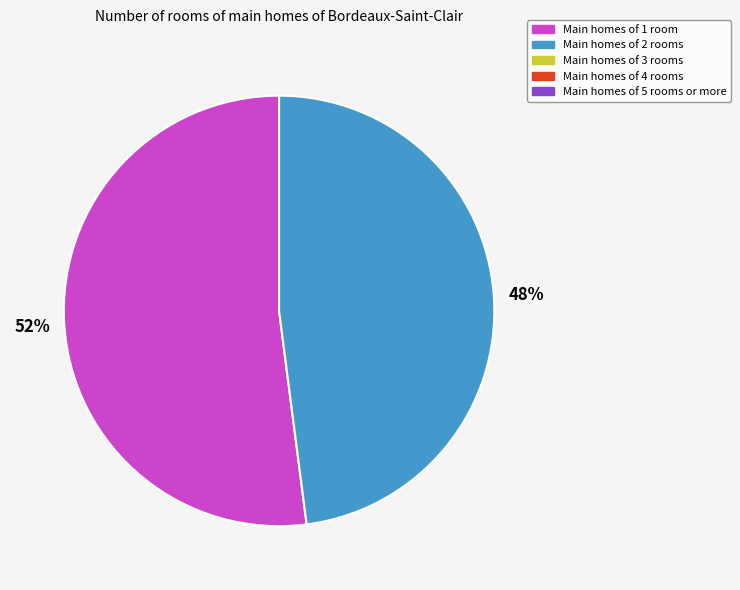

Is there any slice that represents more than half of the pie?

Yes